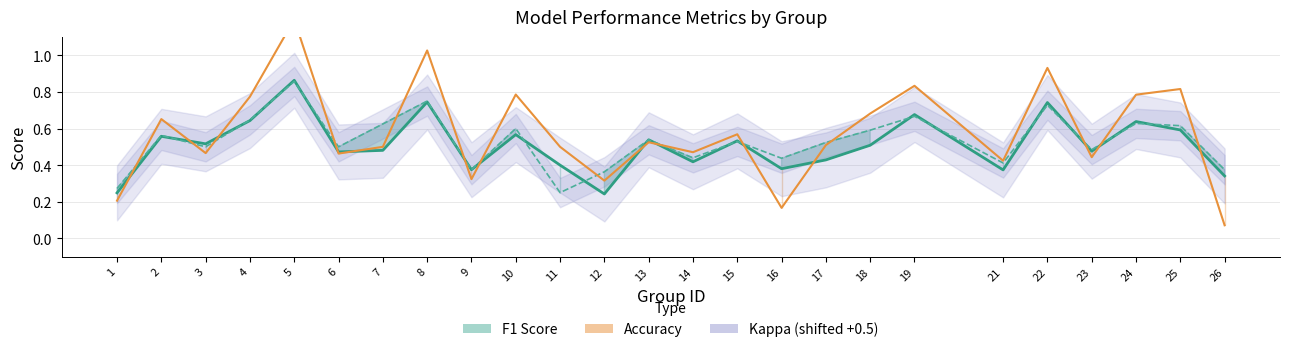

Which category has the highest value in the Accuracy series?

5